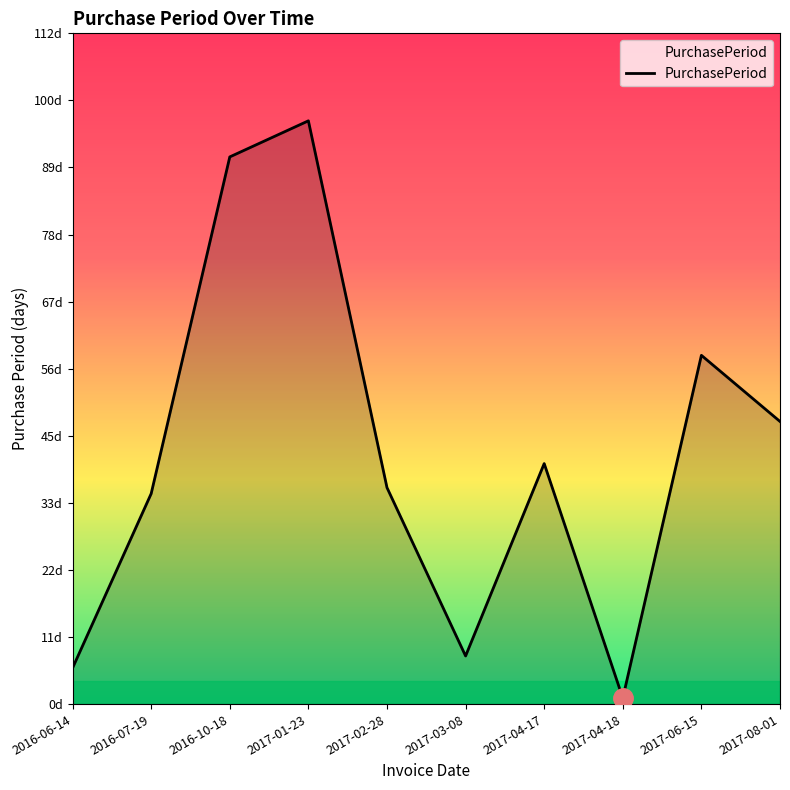

Does the chart display data point markers on the line(s)?

No